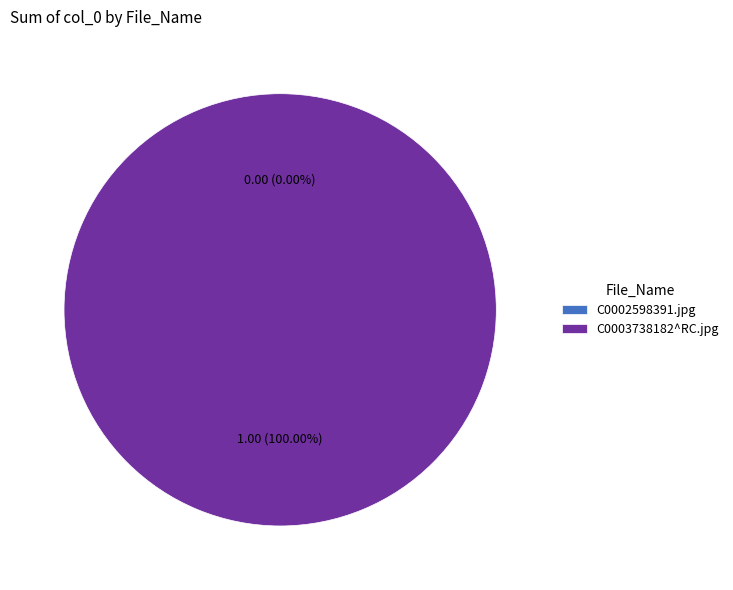

Which category has the biggest portion of the pie?

C0003738182^RC.jpg